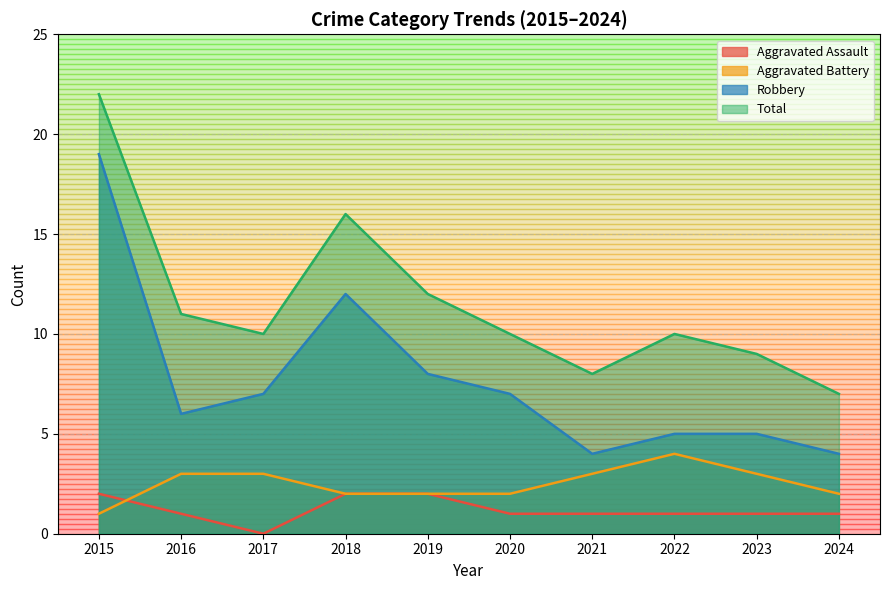

List the labels in order of Total value, smallest first.

2024, 2021, 2023, 2017, 2020, 2022, 2016, 2019, 2018, 2015